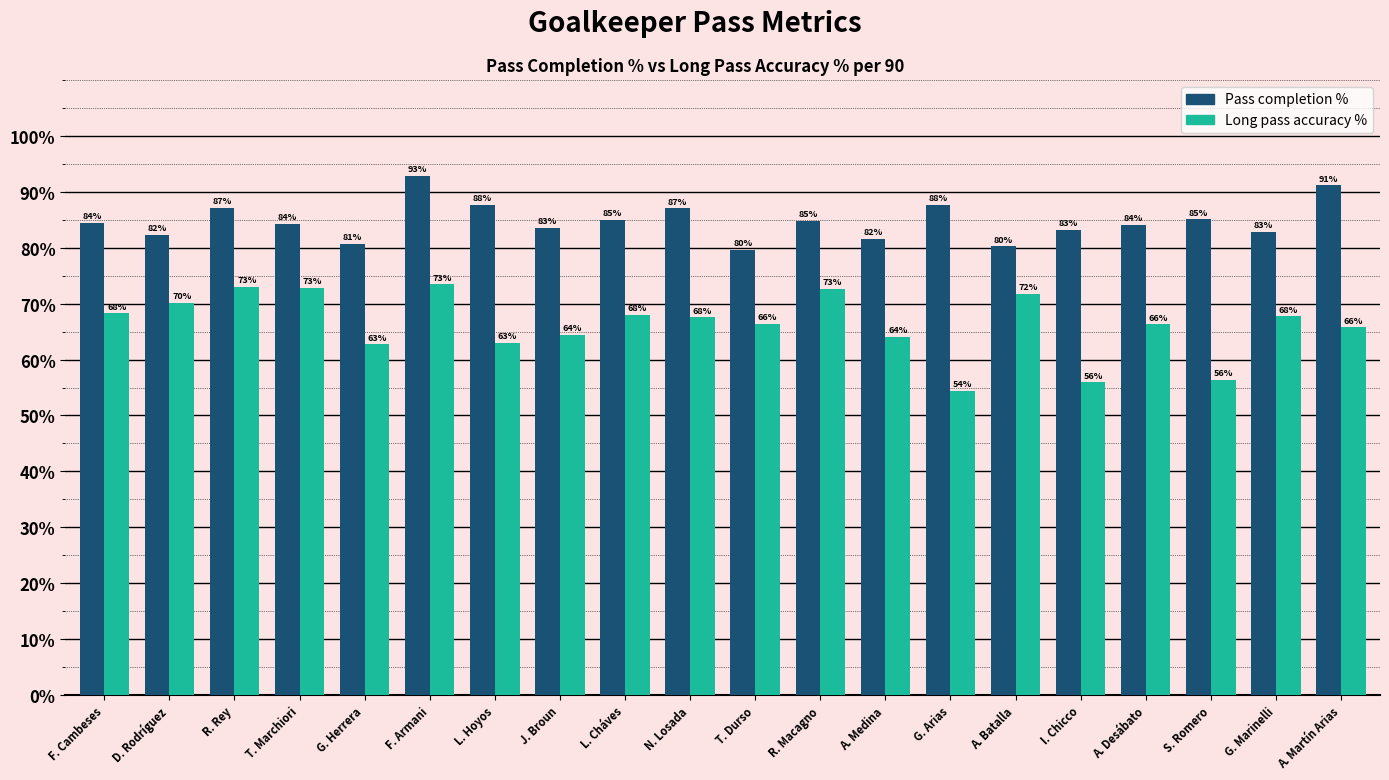

Which series has the largest total across all categories?

Pass completion %